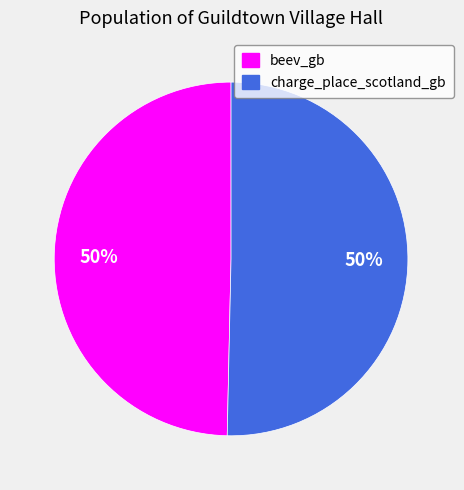

To the nearest percent, what portion does beev_gb represent?

50%